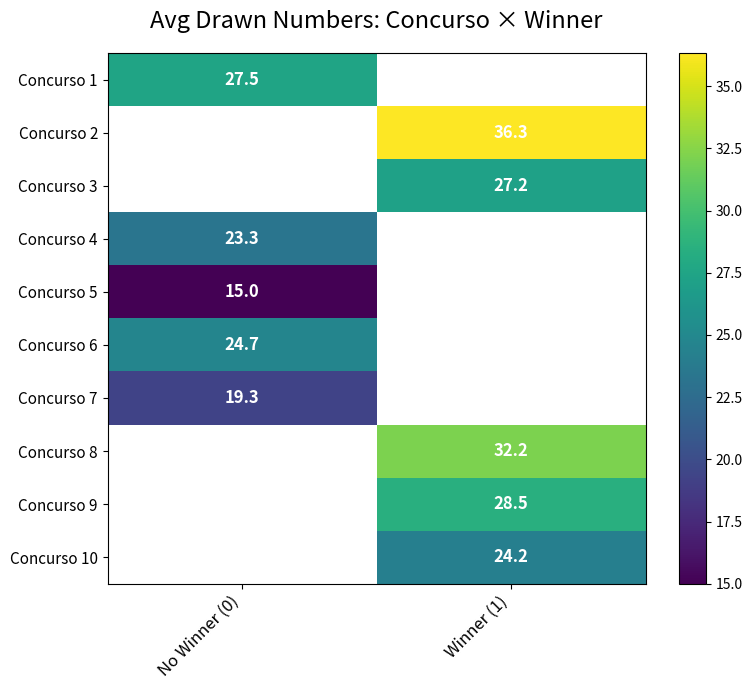

Between No Winner (0) and Winner (1), which is larger?

Winner (1)